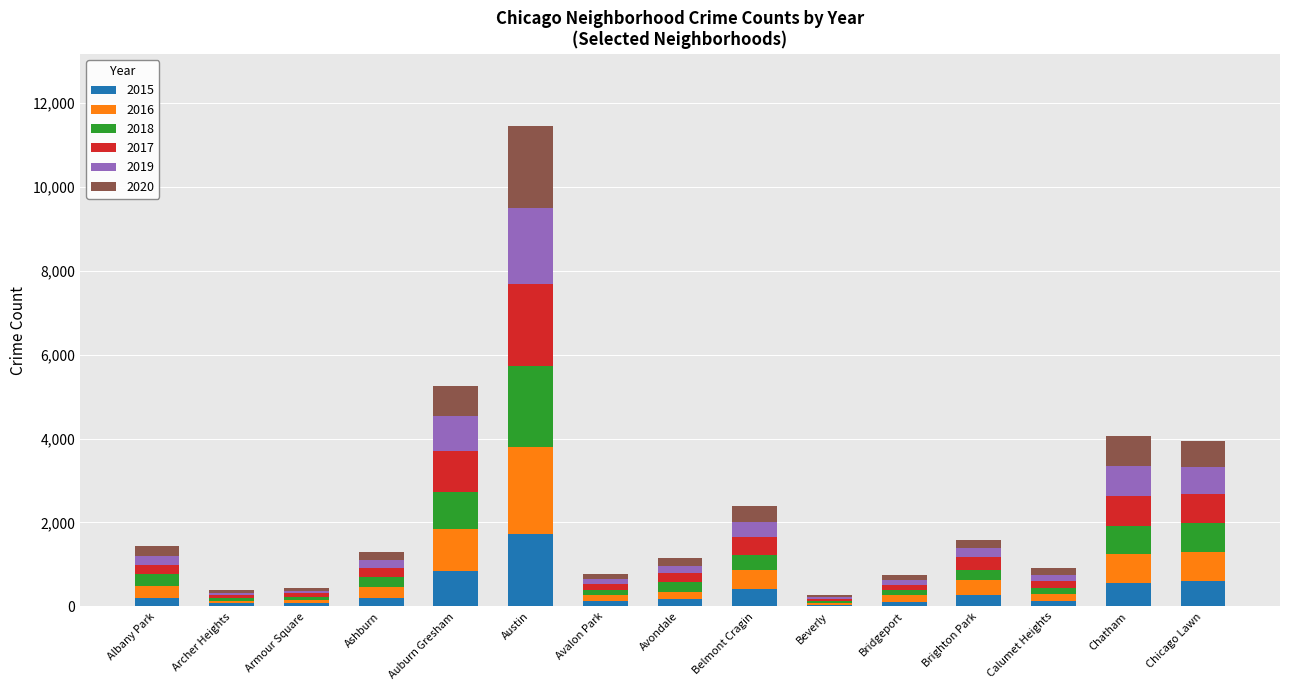

Which category has the highest value in the 2015 series?

Austin